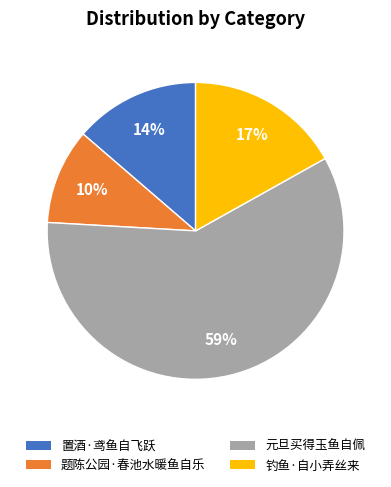

Is there any slice that represents more than half of the pie?

Yes